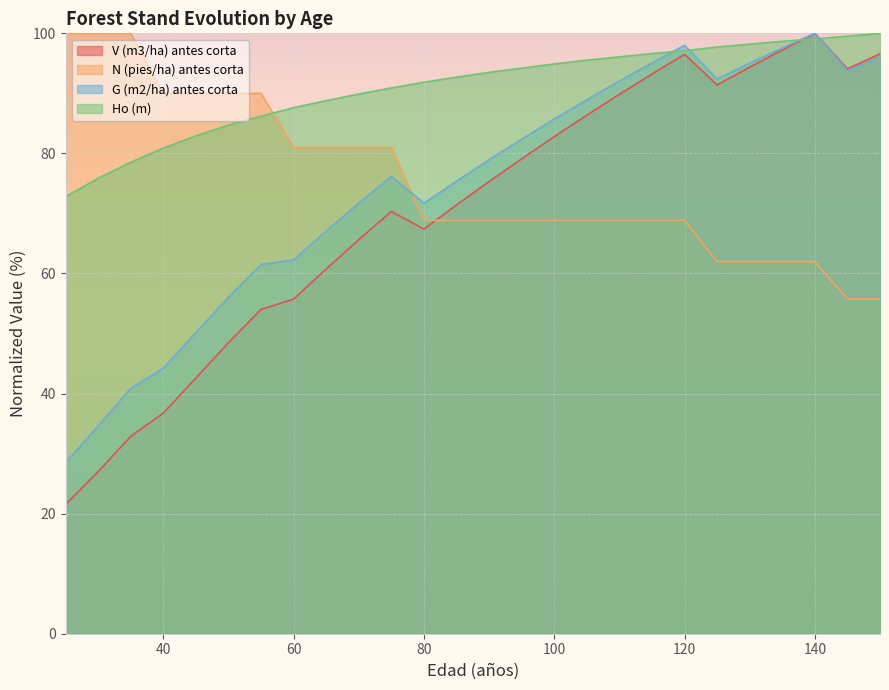

How many lines are shown in the chart?

4